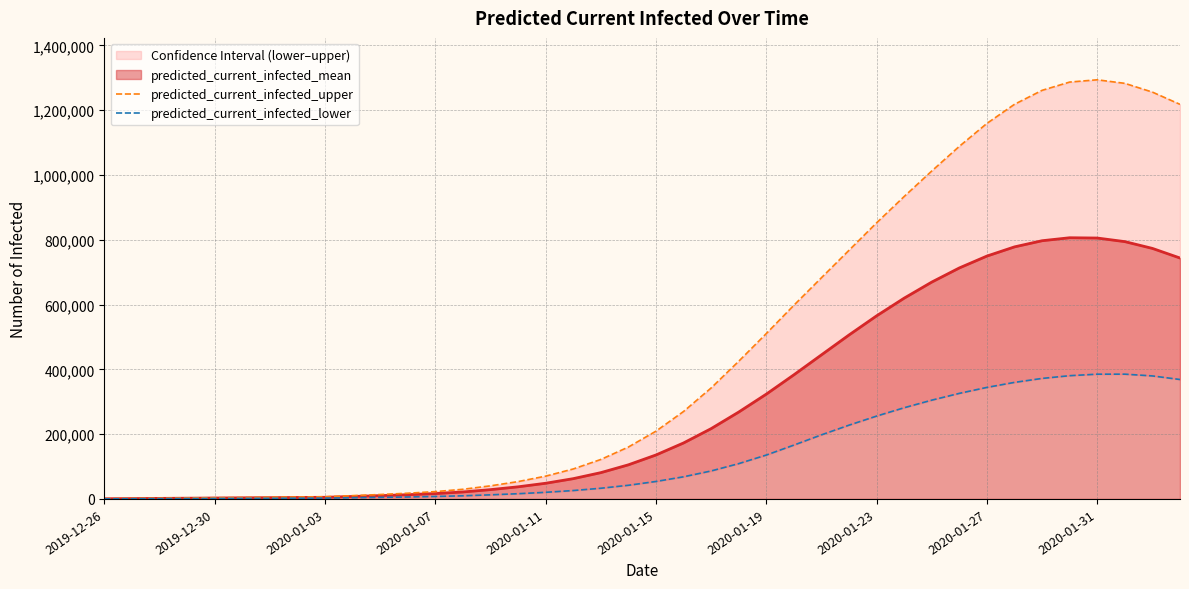

What is the highest value of the predicted_current_infected_mean series?

806276